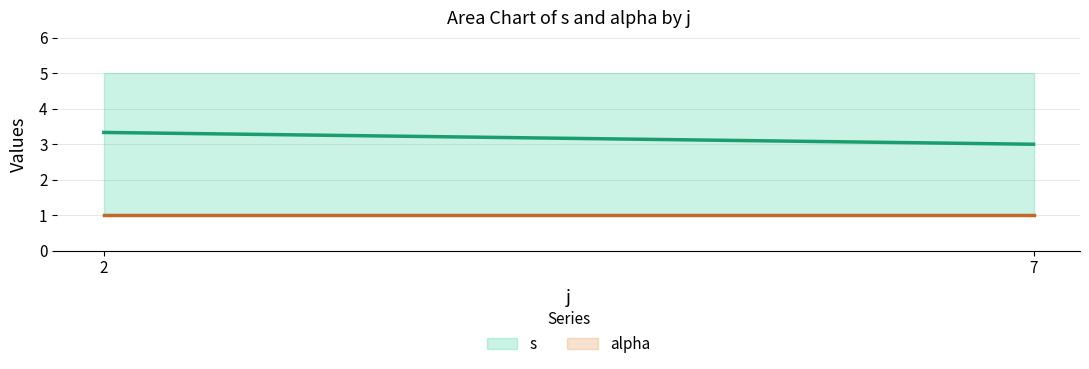

What is the spread (max minus min) of values at 7?

4